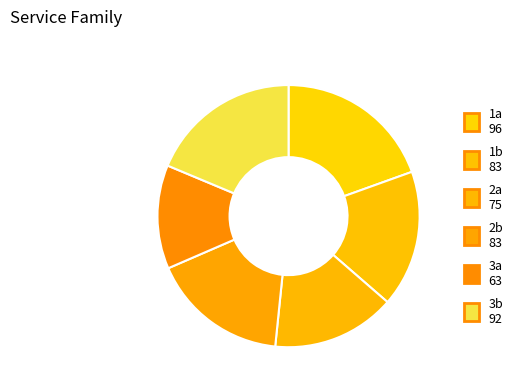

How many slices are in this pie chart?

6